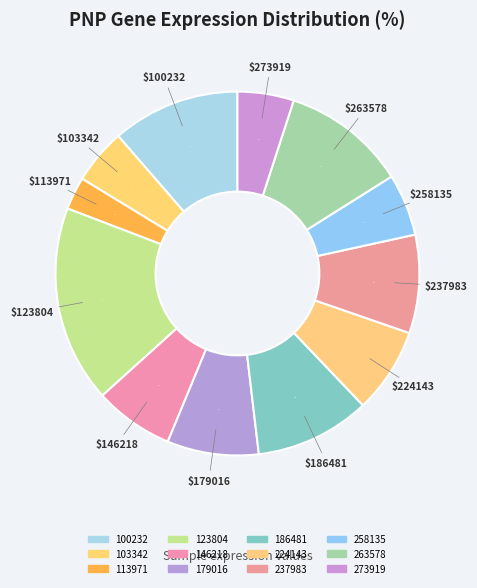

Count the number of slices in the pie.

12